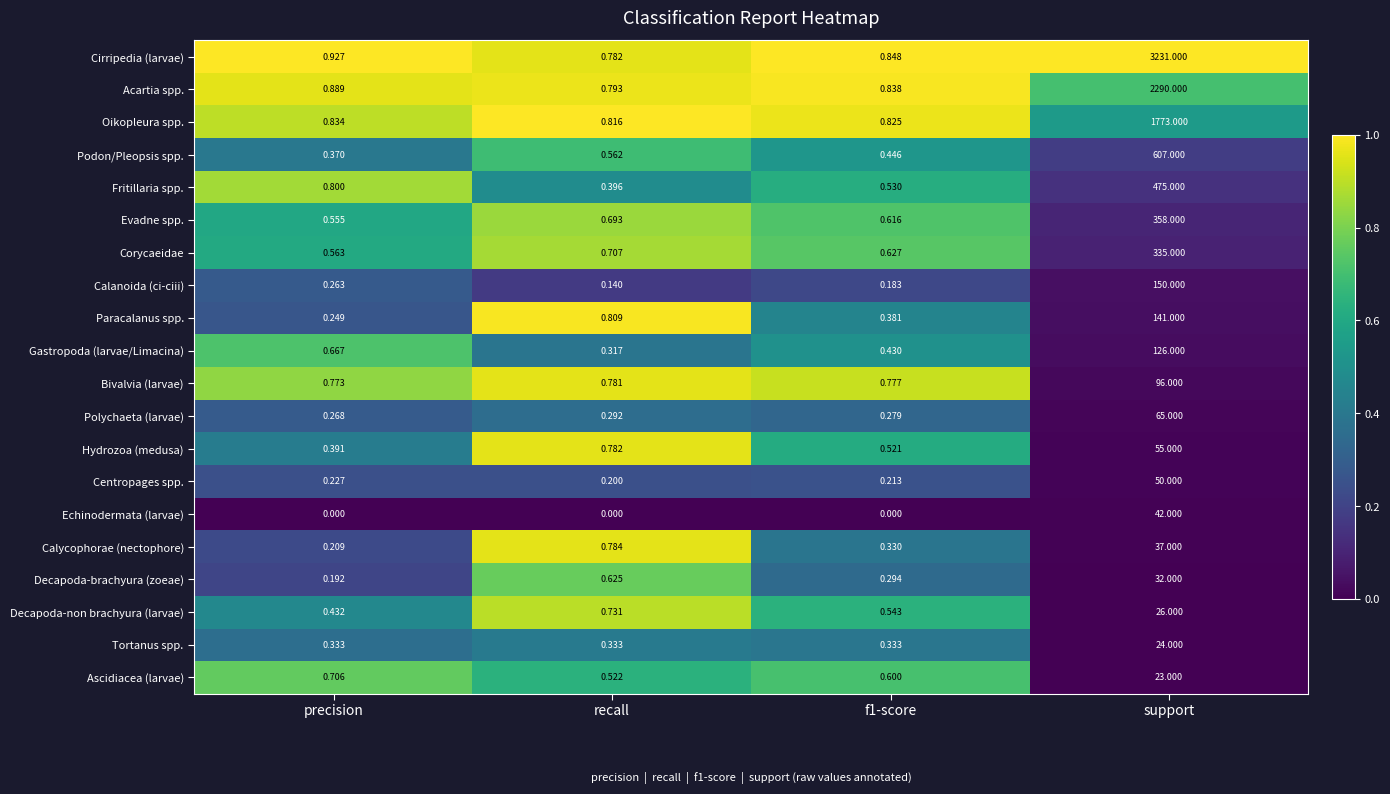

Which category has the highest value in the Acartia spp. series?

support